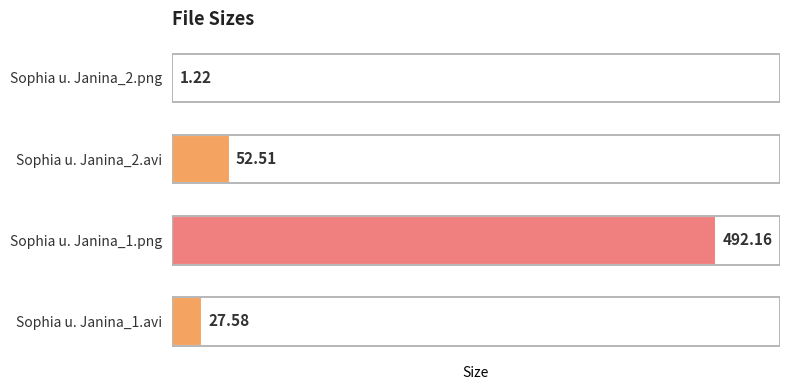

What is the sum of all values?

573.5